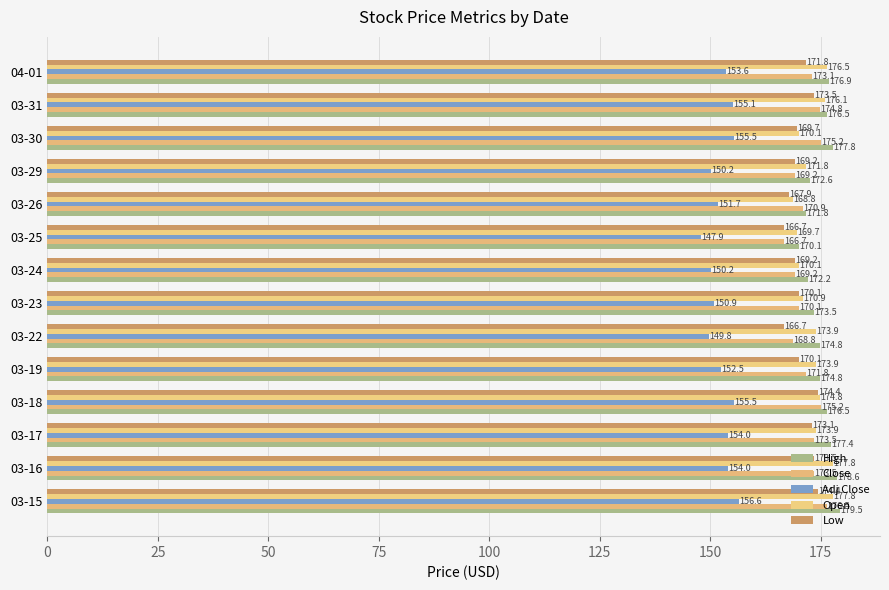

What is the sum of all Open values?

2426.1